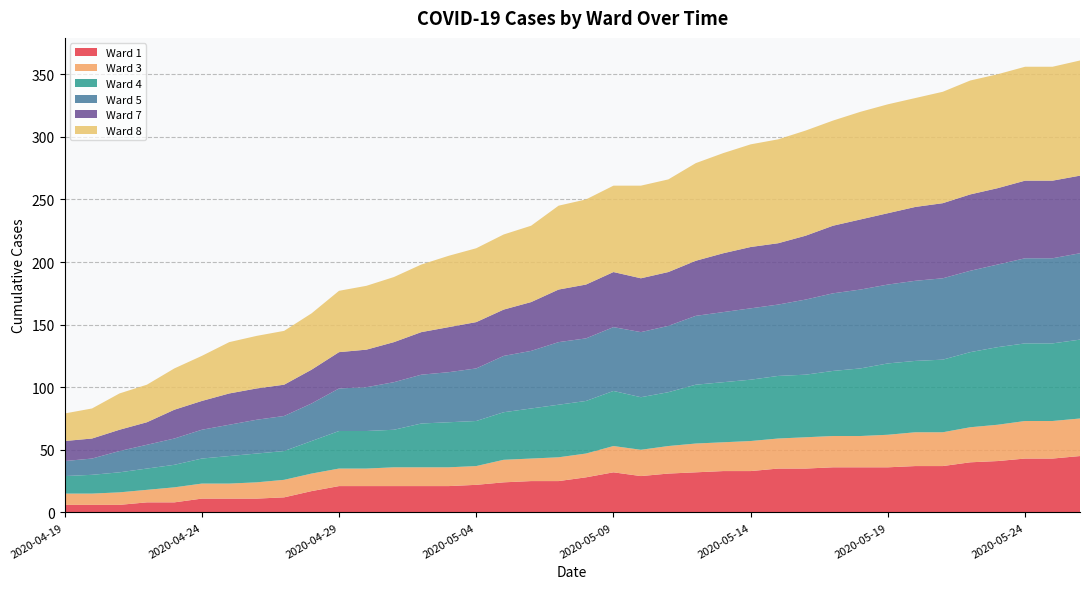

Reading left to right, list all the values displayed in this chart.

Ward 1: 6	6	6	8	8	11	11	11	12	17	21	21	21	21	21	22	24	25	25	28	32	29	31	32	33	33	35	35	36	36	36	37	37	40	41	43	43	45
Ward 3: 9	9	10	10	12	12	12	13	14	14	14	14	15	15	15	15	18	18	19	19	21	21	22	23	23	24	24	25	25	25	26	27	27	28	29	30	30	30
Ward 4: 14	15	16	17	18	20	22	23	23	26	30	30	30	35	36	36	38	40	42	42	44	42	43	47	48	49	50	50	52	54	57	57	58	60	62	62	62	63
Ward 5: 12	13	17	19	21	23	25	27	28	30	34	35	38	39	40	42	45	46	50	50	51	52	53	55	56	57	57	60	62	63	63	64	65	65	66	68	68	69
Ward 7: 16	16	17	18	23	23	25	25	25	27	29	30	32	34	36	37	37	39	42	43	44	43	43	44	47	49	49	51	54	56	57	59	60	61	61	62	62	62
Ward 8: 22	24	29	30	33	36	41	42	43	45	49	51	52	54	57	59	60	61	67	68	69	74	74	78	80	82	83	84	84	86	87	87	89	91	91	91	91	92